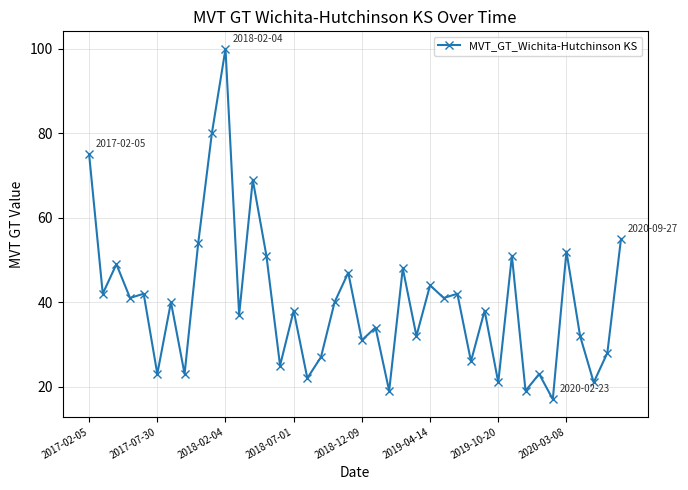

What is the average value?

40